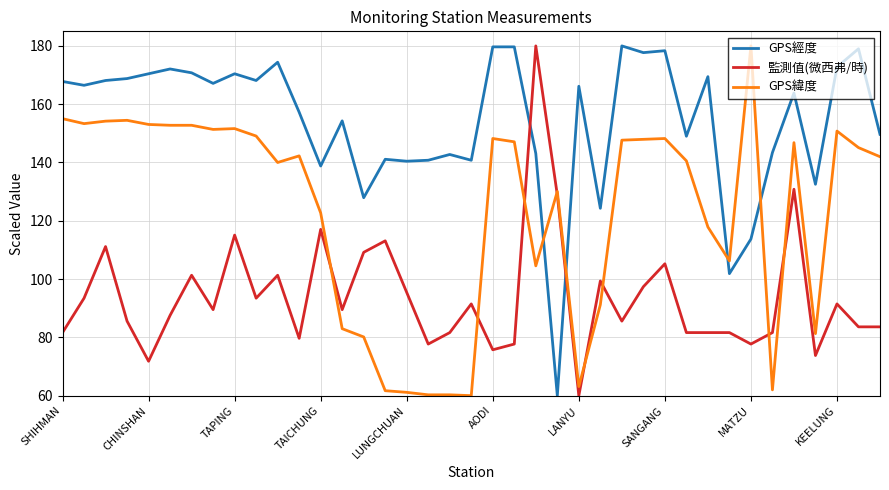

What is the smallest value displayed?

60.0